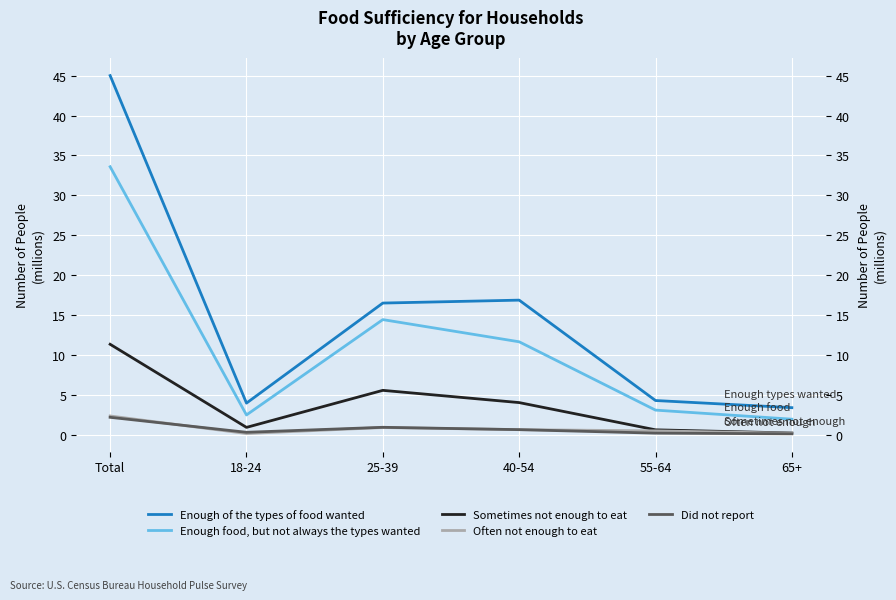

What is the label of the 5th point from the right?

18-24